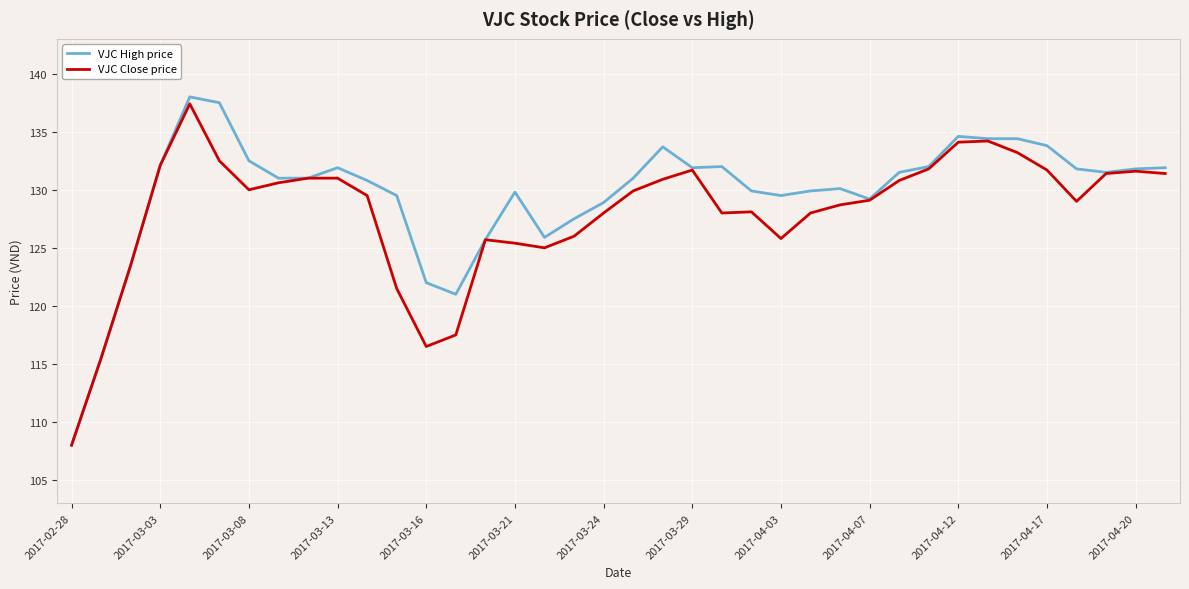

Does the chart display data point markers on the line(s)?

No